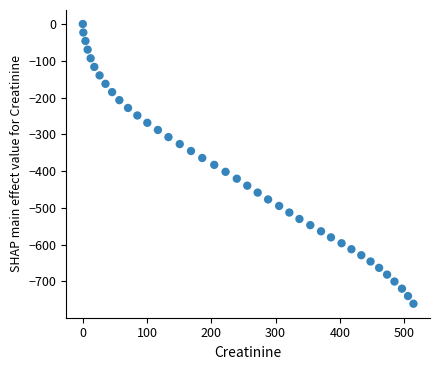

What is the range of X values (max minus min)?

514.7